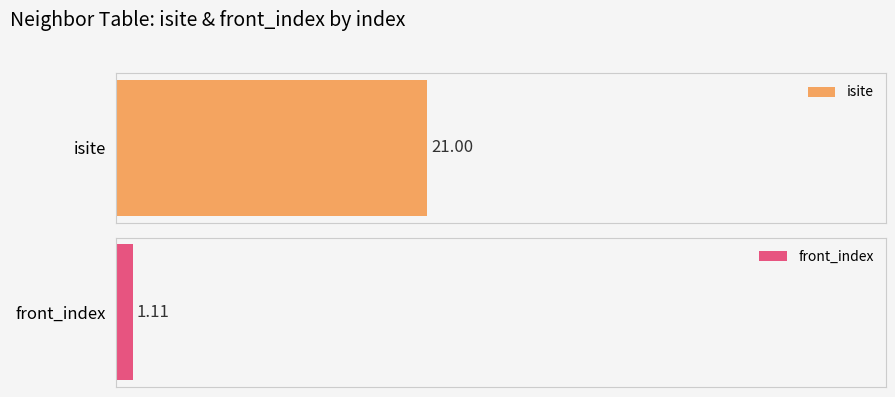

What are all the series names shown in the legend?

isite, front_index